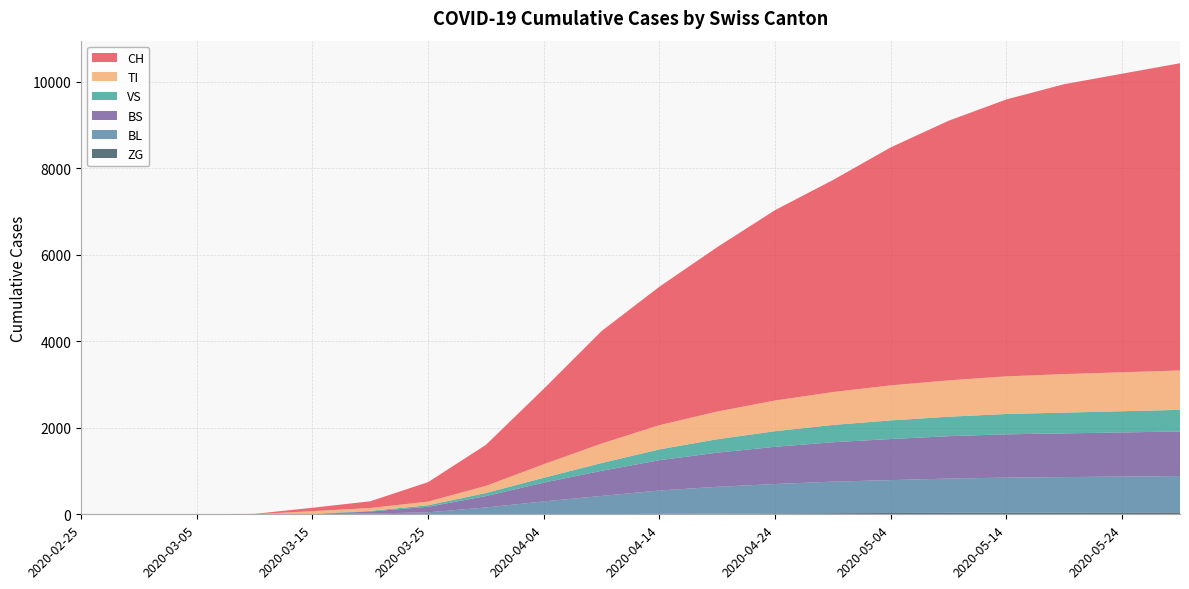

Reading left to right, what are all the values shown in this chart?

CH: 2020-02-25=0	2020-03-01=0	2020-03-05=2	2020-03-10=6	2020-03-15=79	2020-03-20=155	2020-03-25=449	2020-03-30=948	2020-04-04=1742	2020-04-09=2600	2020-04-14=3200	2020-04-19=3800	2020-04-24=4400	2020-04-29=4900	2020-05-04=5500	2020-05-09=6000	2020-05-14=6400	2020-05-19=6700	2020-05-24=6900	2020-05-29=7100
TI: 2020-02-25=0	2020-03-01=0	2020-03-05=0	2020-03-10=0	2020-03-15=61	2020-03-20=67	2020-03-25=85	2020-03-30=165	2020-04-04=314	2020-04-09=450	2020-04-14=560	2020-04-19=640	2020-04-24=710	2020-04-29=760	2020-05-04=810	2020-05-09=840	2020-05-14=870	2020-05-19=890	2020-05-24=900	2020-05-29=910
VS: 2020-02-25=0	2020-03-01=0	2020-03-05=2	2020-03-10=2	2020-03-15=6	2020-03-20=15	2020-03-25=35	2020-03-30=71	2020-04-04=112	2020-04-09=180	2020-04-14=250	2020-04-19=310	2020-04-24=360	2020-04-29=400	2020-05-04=430	2020-05-09=450	2020-05-14=470	2020-05-19=480	2020-05-24=490	2020-05-29=500
BL: 2020-02-25=0	2020-03-01=0	2020-03-05=0	2020-03-10=2	2020-03-15=5	2020-03-20=18	2020-03-25=46	2020-03-30=158	2020-04-04=298	2020-04-09=420	2020-04-14=540	2020-04-19=620	2020-04-24=680	2020-04-29=730	2020-05-04=760	2020-05-09=790	2020-05-14=810	2020-05-19=820	2020-05-24=830	2020-05-29=840
BS: 2020-02-25=0	2020-03-01=0	2020-03-05=0	2020-03-10=0	2020-03-15=0	2020-03-20=46	2020-03-25=128	2020-03-30=263	2020-04-04=434	2020-04-09=580	2020-04-14=700	2020-04-19=790	2020-04-24=860	2020-04-29=910	2020-05-04=950	2020-05-09=980	2020-05-14=1000	2020-05-19=1010	2020-05-24=1020	2020-05-29=1030
ZG: 2020-02-25=0	2020-03-01=0	2020-03-05=0	2020-03-10=0	2020-03-15=0	2020-03-20=0	2020-03-25=0	2020-03-30=0	2020-04-04=0	2020-04-09=5	2020-04-14=10	2020-04-19=15	2020-04-24=20	2020-04-29=25	2020-05-04=30	2020-05-09=35	2020-05-14=38	2020-05-19=40	2020-05-24=42	2020-05-29=44